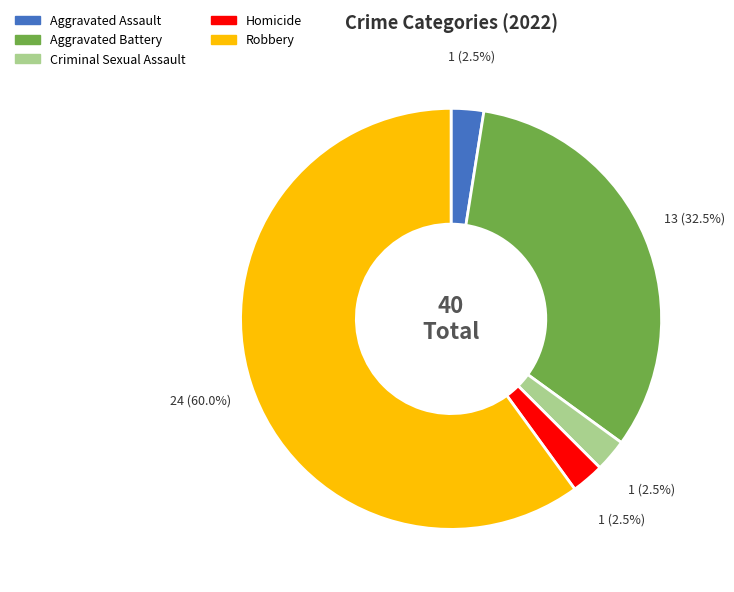

What is the ratio of the value at Criminal Sexual Assault to the value at Homicide?

1.0